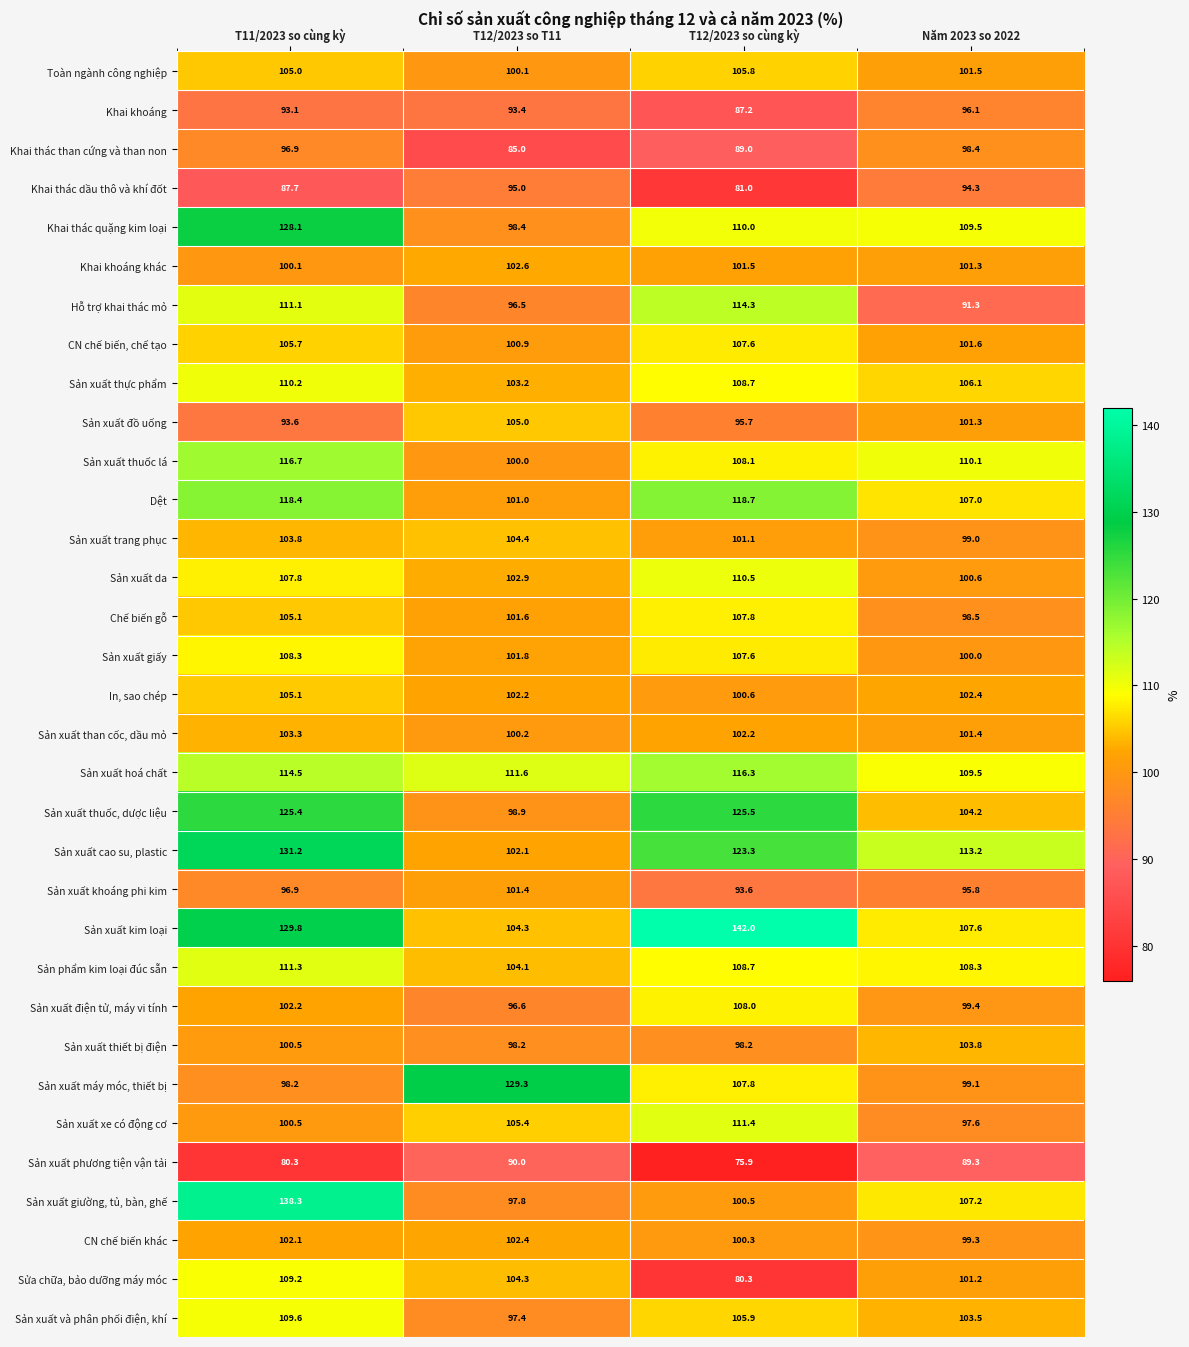

What is the average value of the In, sao chép series?

102.6